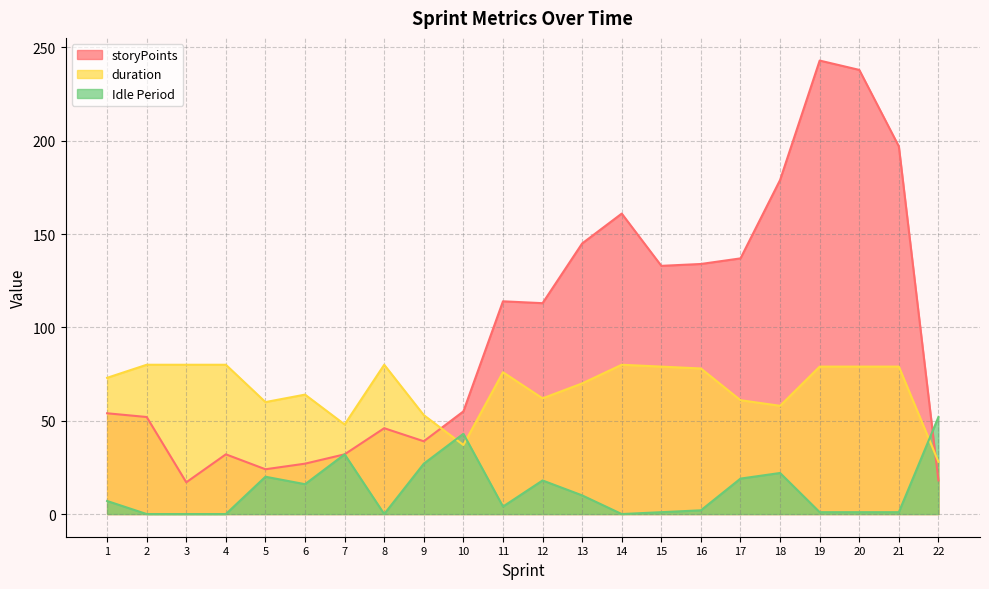

How many data points does each series have?

22